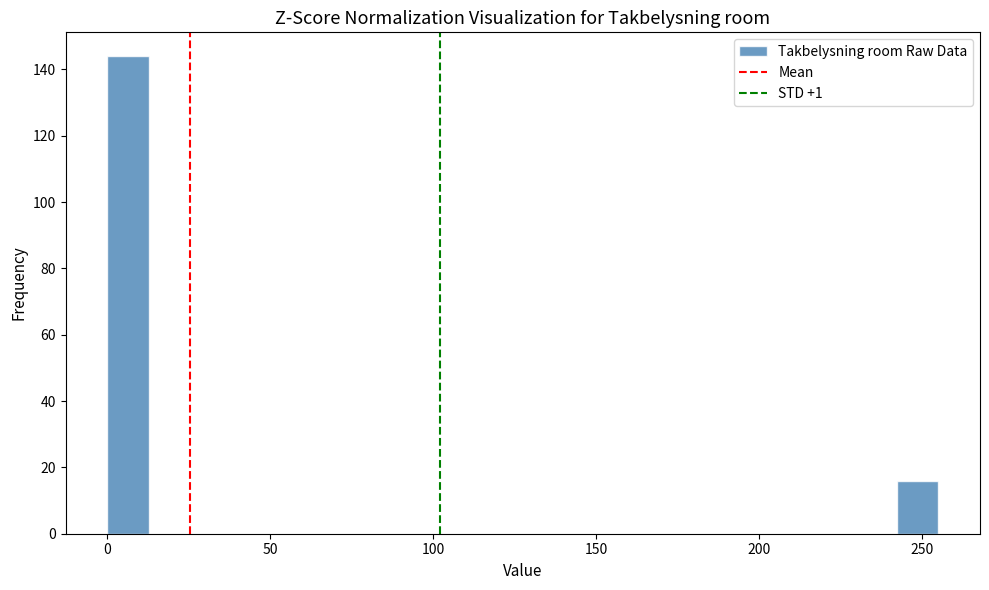

Around what value on the x-axis is the tallest bar? Give the approximate position of its centre, as read against the axis.

5